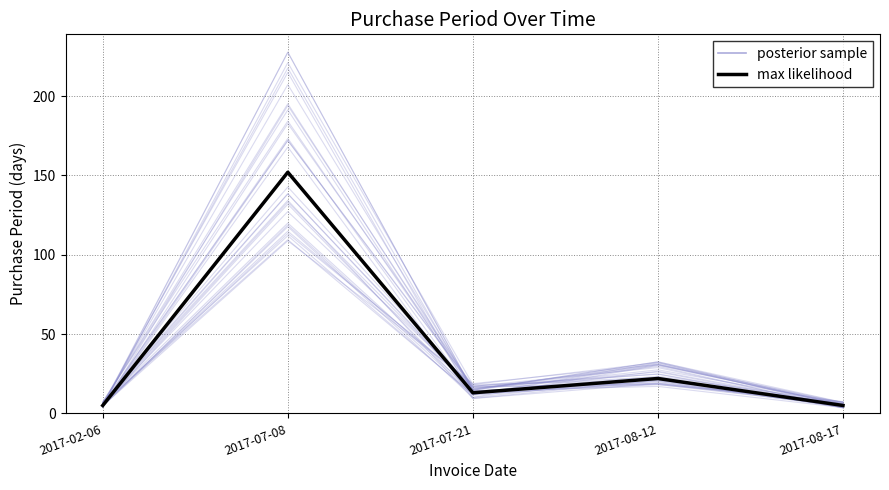

Rank the categories by posterior sample value from highest to lowest.

2017-07-08, 2017-08-12, 2017-07-21, 2017-08-17, 2017-02-06